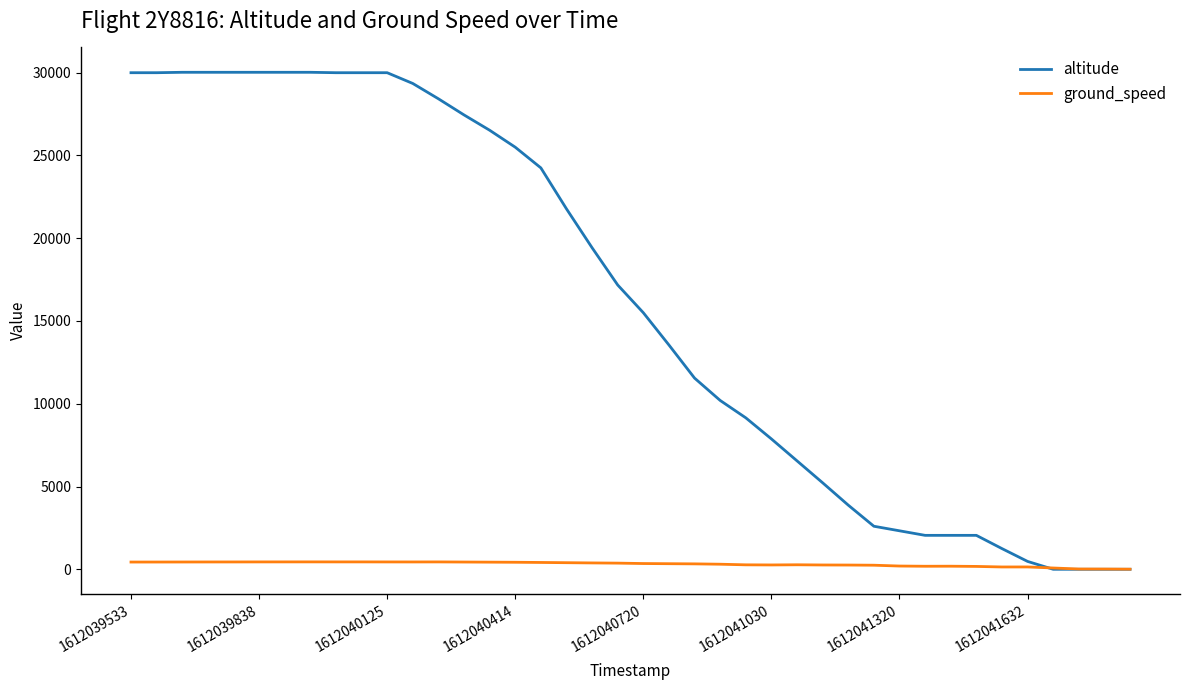

Which series has the largest range (max minus min)?

altitude